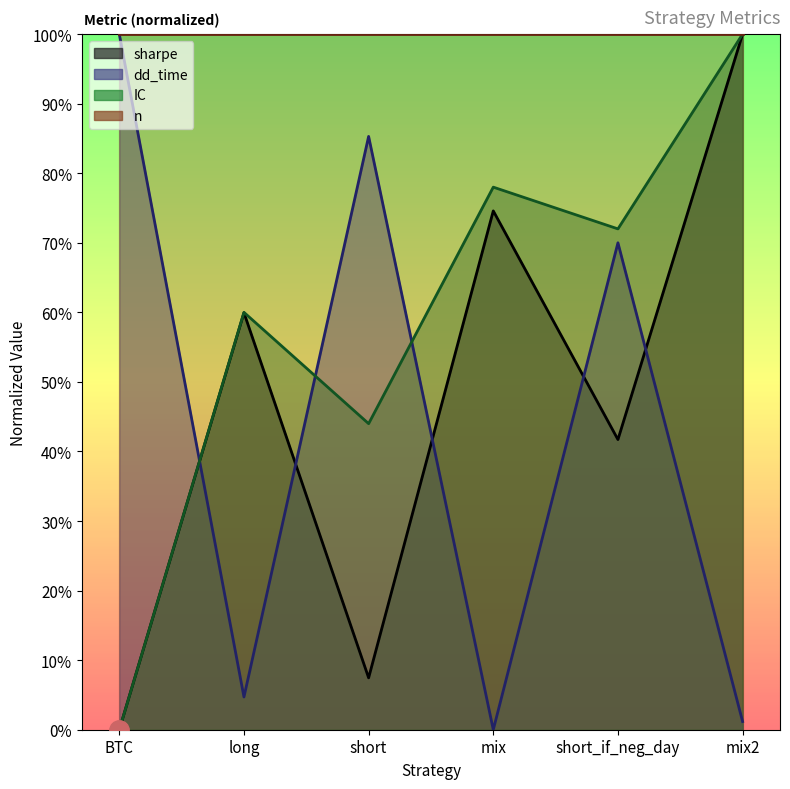

At which label is dd_time closest to 0?

mix